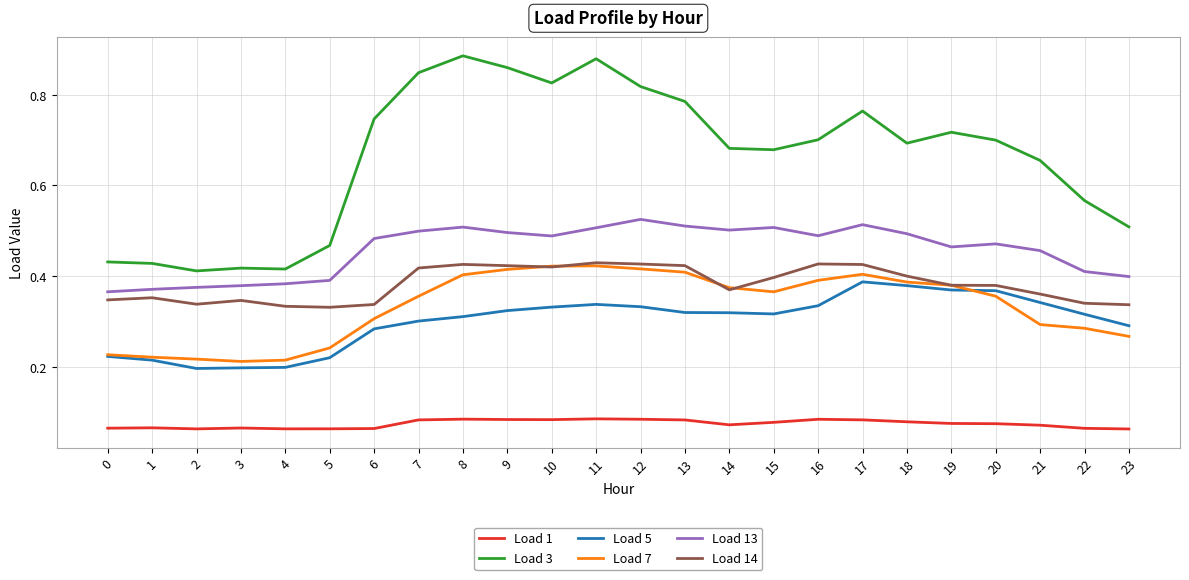

Which series has the widest spread of values?

Load 3